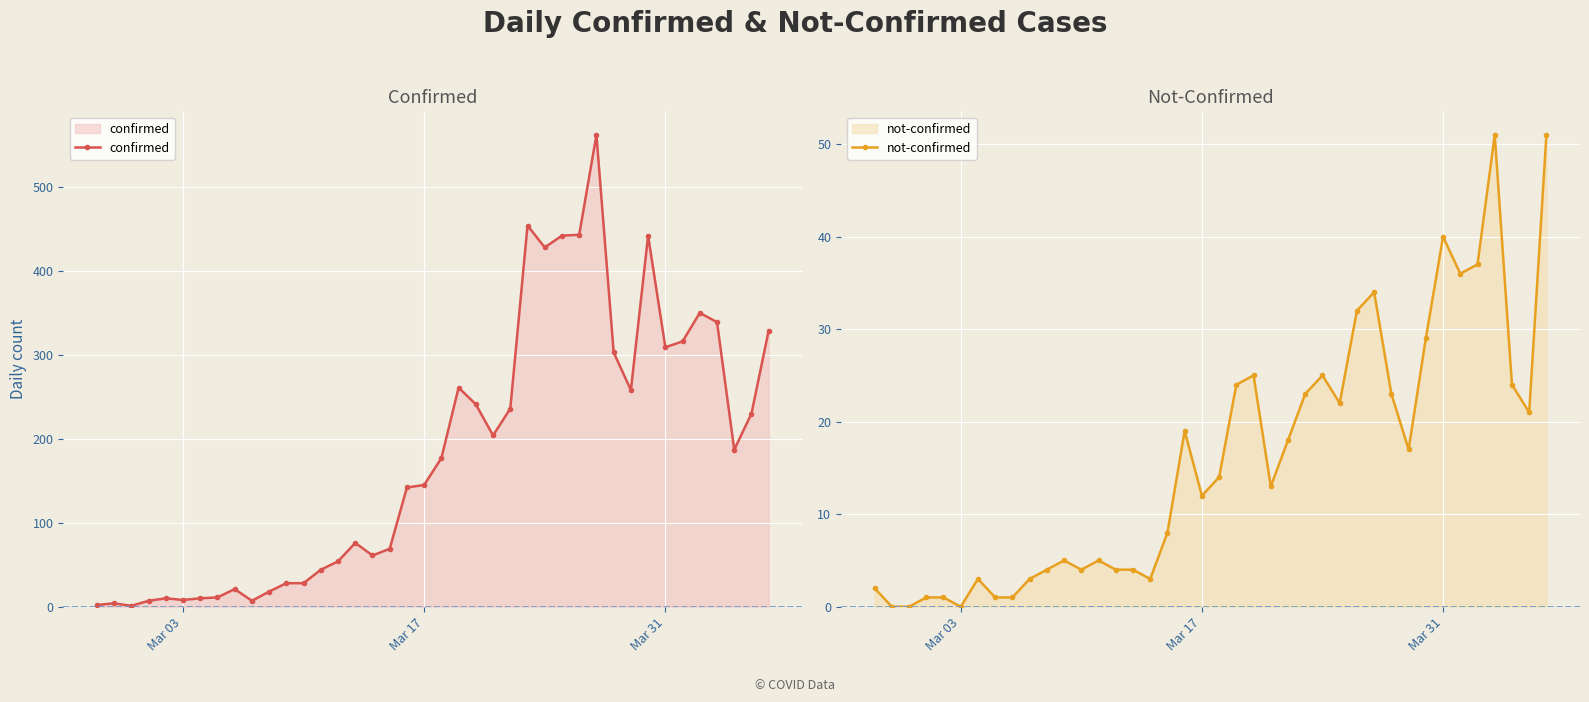

What is the difference between the second highest and second lowest values in the confirmed series?

452